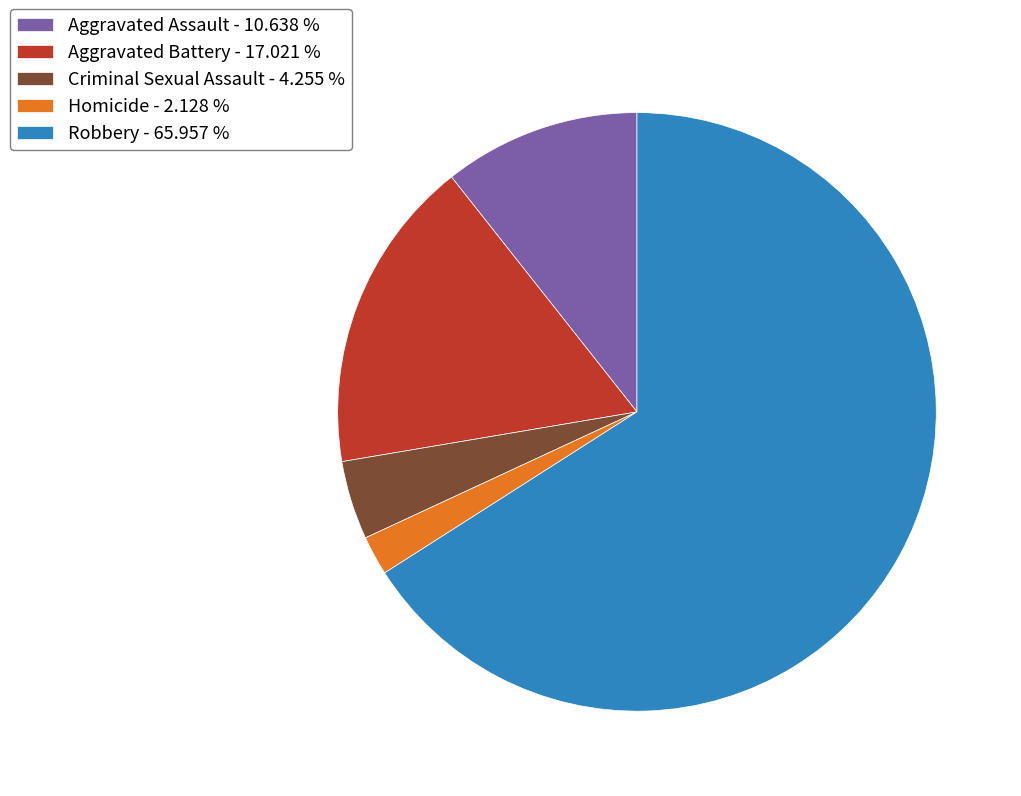

Does any single category account for the majority?

Yes